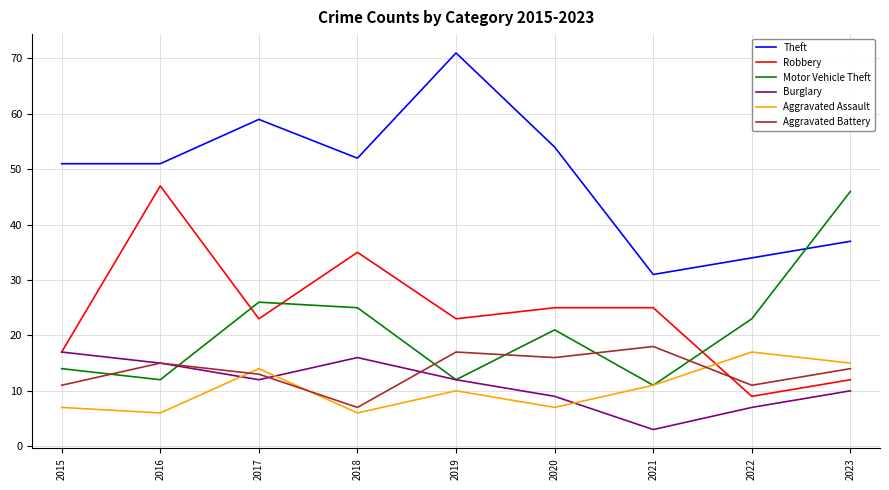

Where is Aggravated Assault nearest to the value 11?

2021